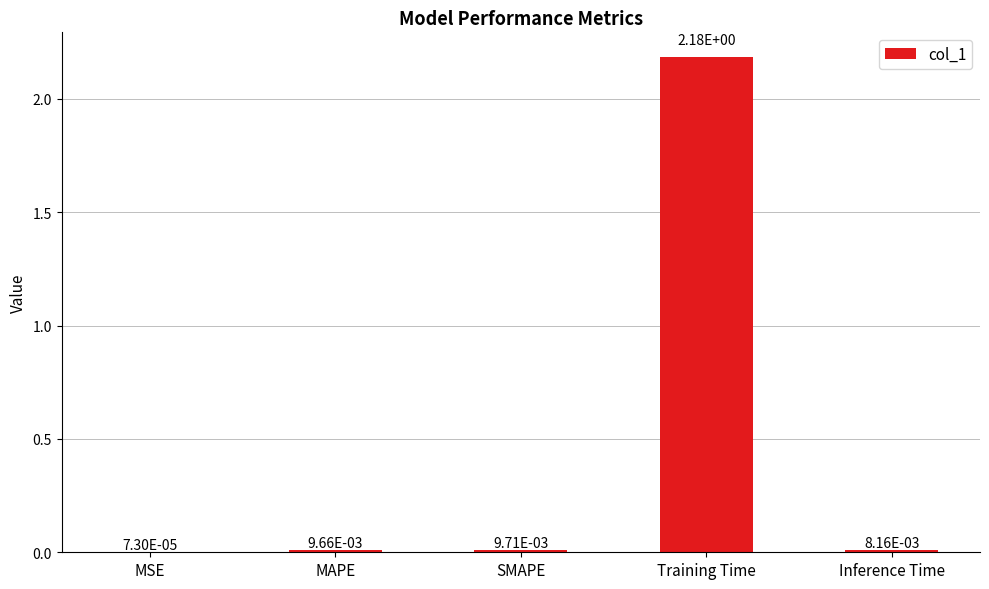

Which category has the highest value across all series?

Training Time